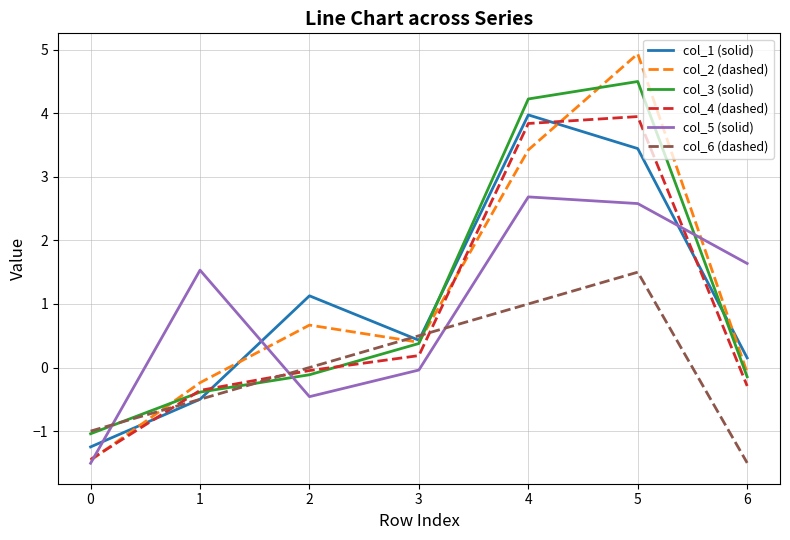

At which category is the sum across all series the highest?

5